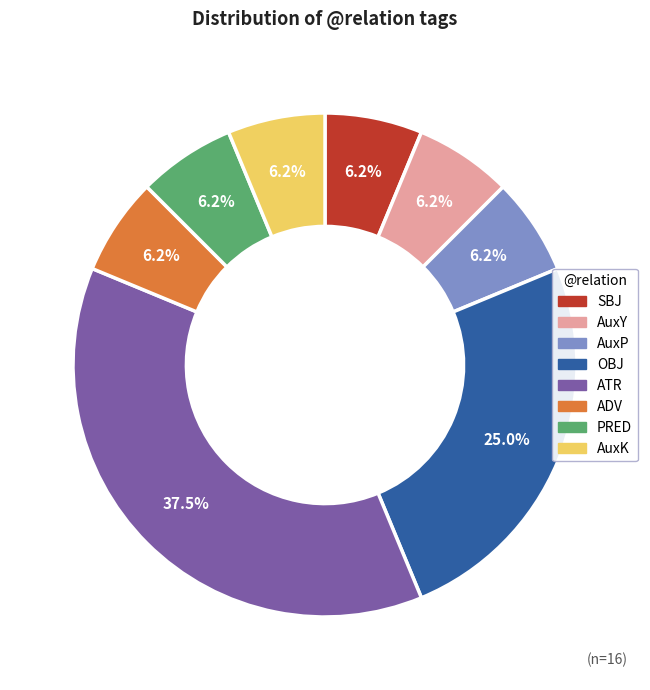

To the nearest percent, what is the difference between the largest and smallest slice percentages?

31%